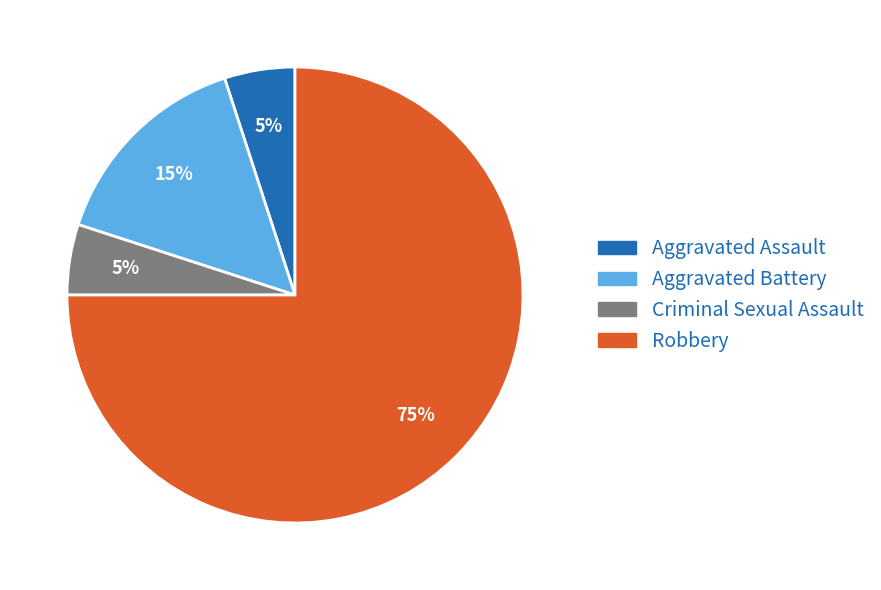

How many slices are in this pie chart?

4